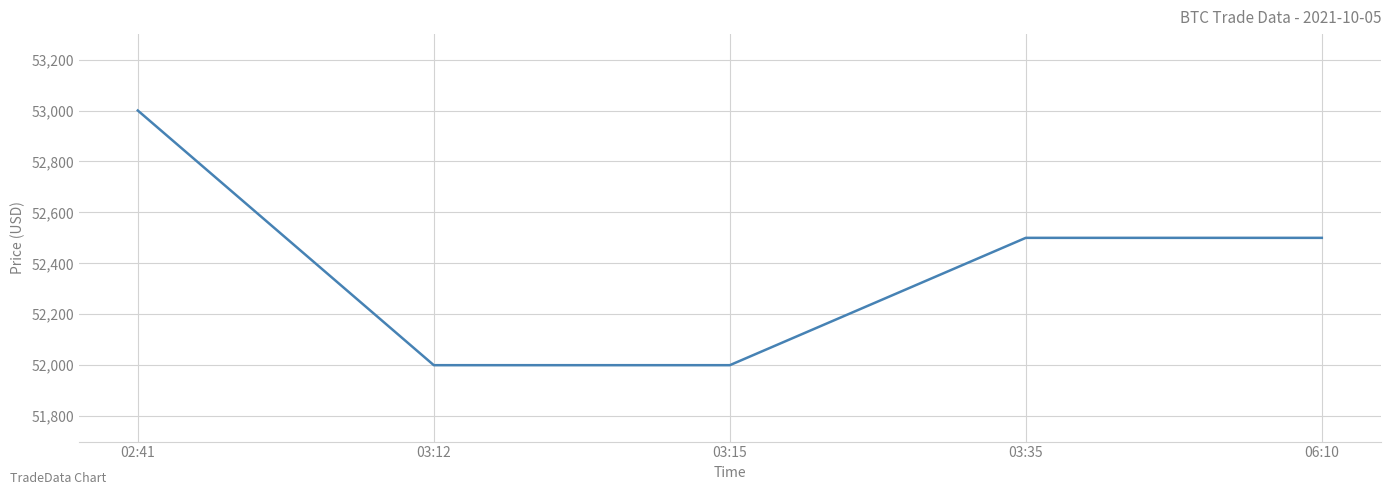

Reading left to right, transcribe all the data shown in this chart.

02:41=53000	03:12=52000	03:15=52000	03:35=52500	06:10=52500